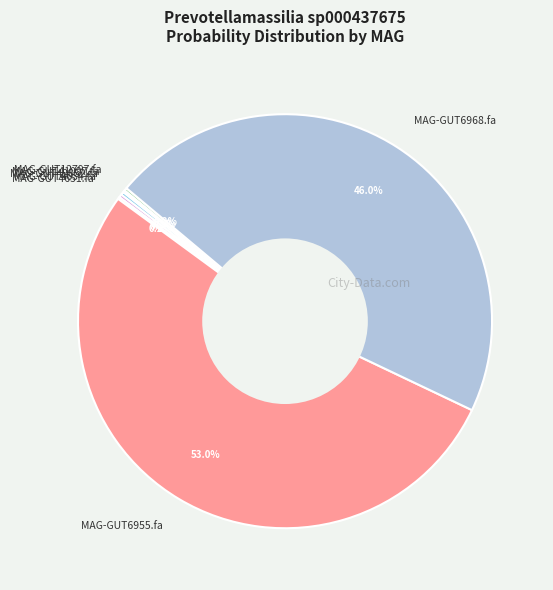

Is there any slice that represents more than half of the pie?

Yes